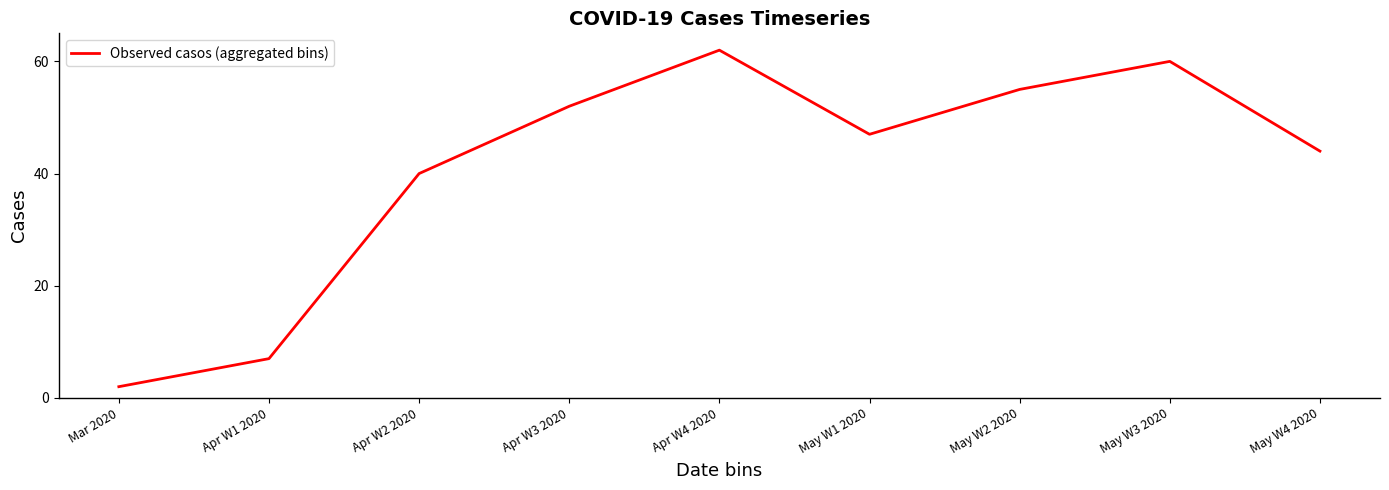

Rank the categories by value from highest to lowest.

Apr W4 2020, May W3 2020, May W2 2020, Apr W3 2020, May W1 2020, May W4 2020, Apr W2 2020, Apr W1 2020, Mar 2020